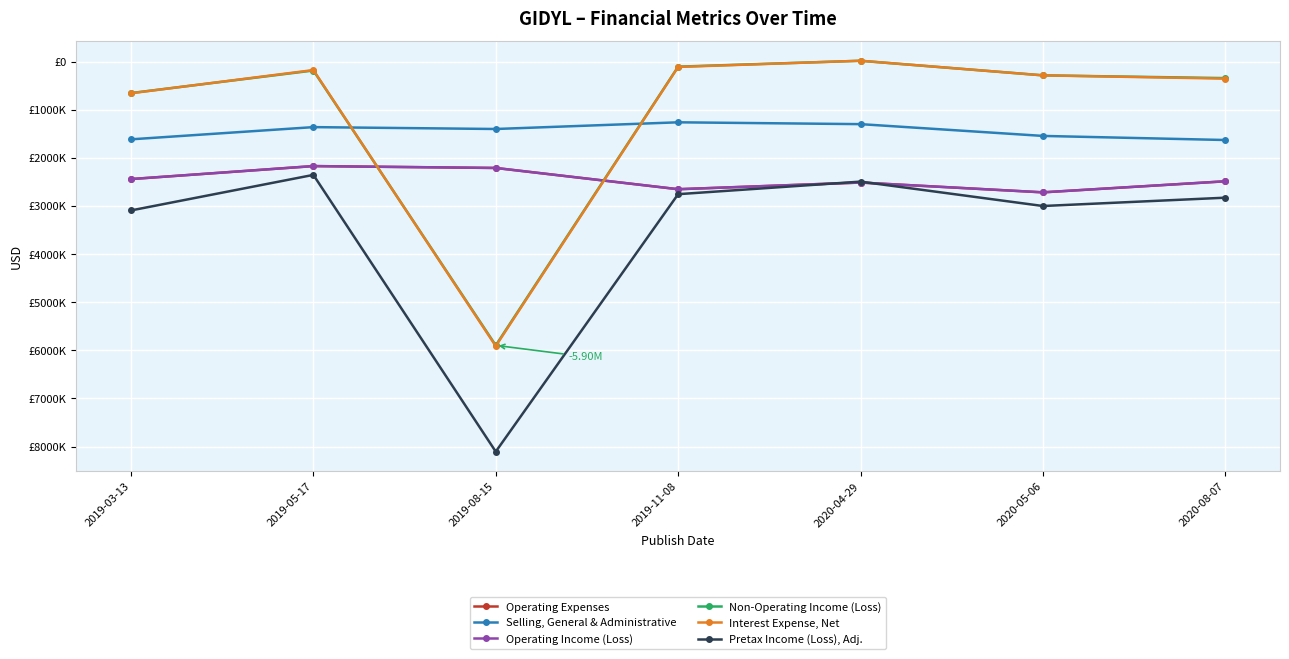

Does the chart have visible grid lines?

Yes